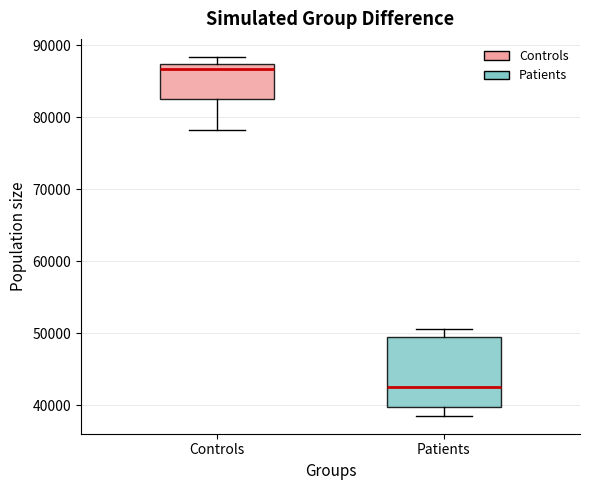

Where does the lower whisker of the box for Patients end on the y-axis? The values are not printed on the chart, so give them approximately, as read against the axis.

39000